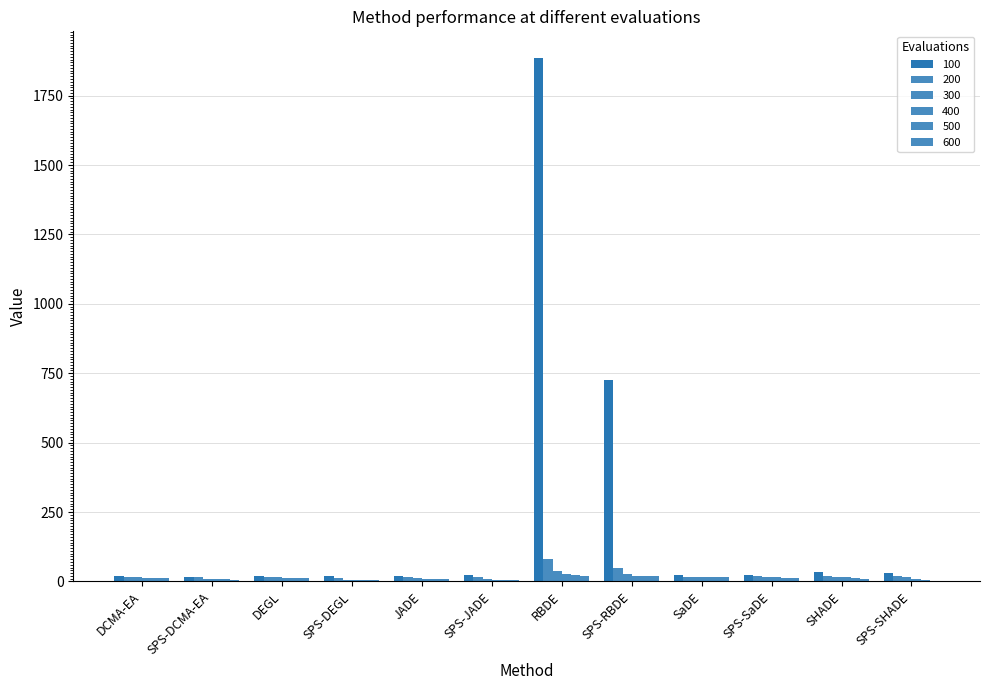

What is the spread (max minus min) of values at SPS-DCMA-EA?

11.3